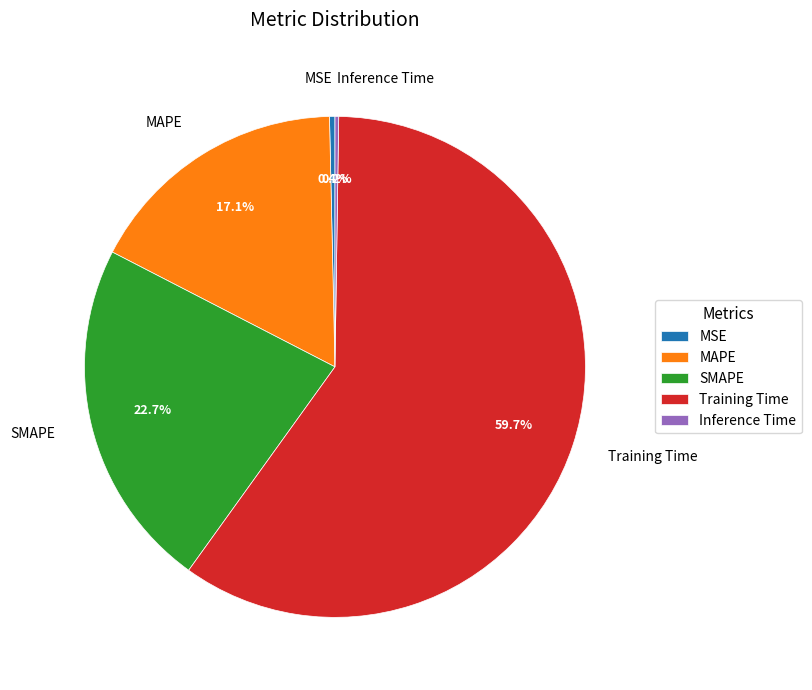

What percentage is the MAPE slice, to the nearest percent?

17%